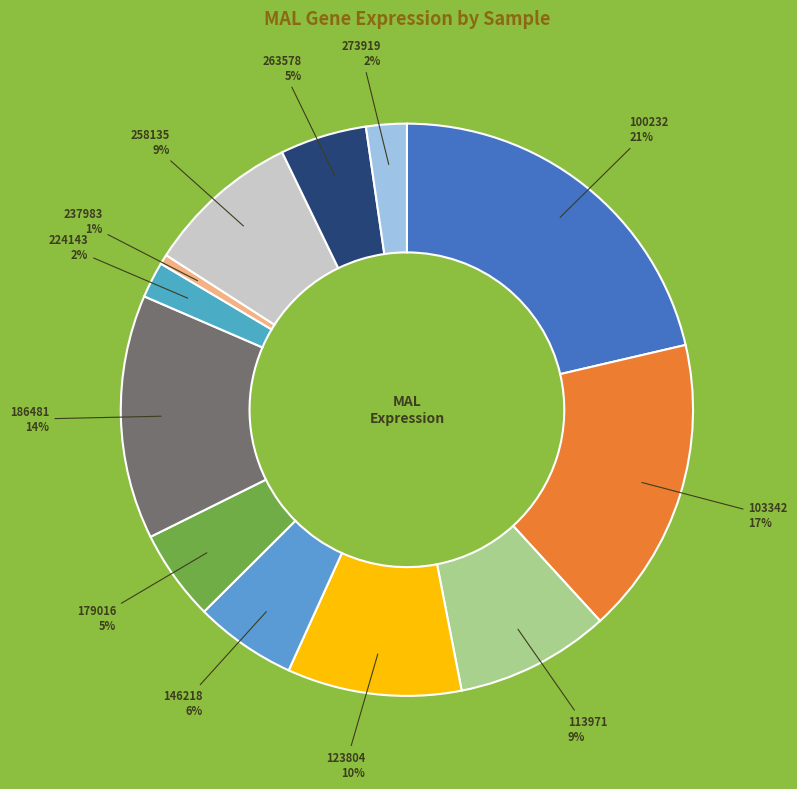

What percentage is the 179016 slice, to the nearest percent?

5%